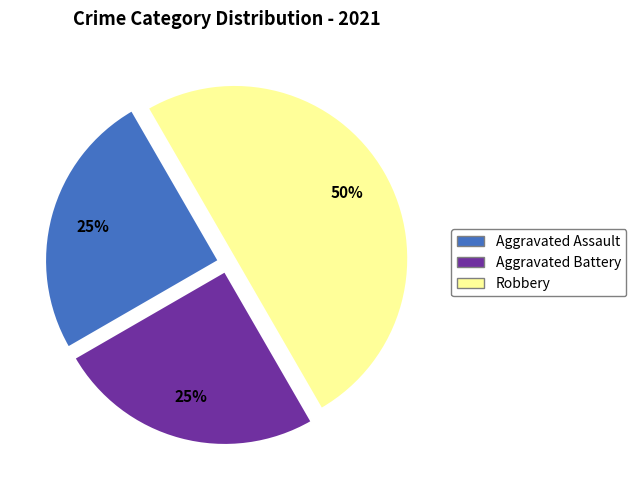

Does Aggravated Assault represent more than half of the total?

No